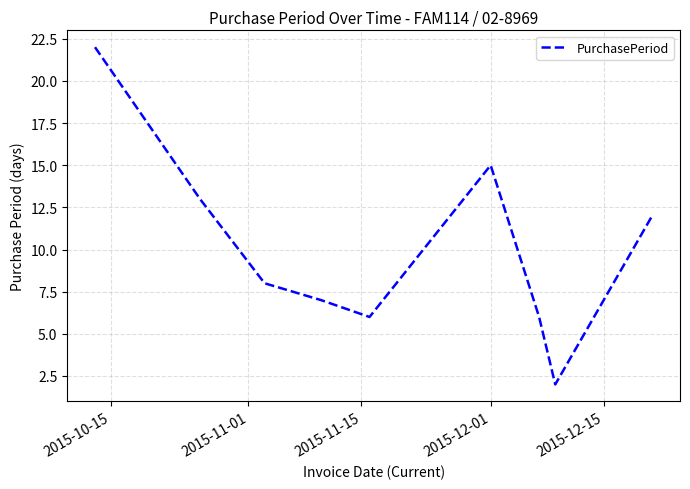

What is the difference between the second highest and second lowest values?

9